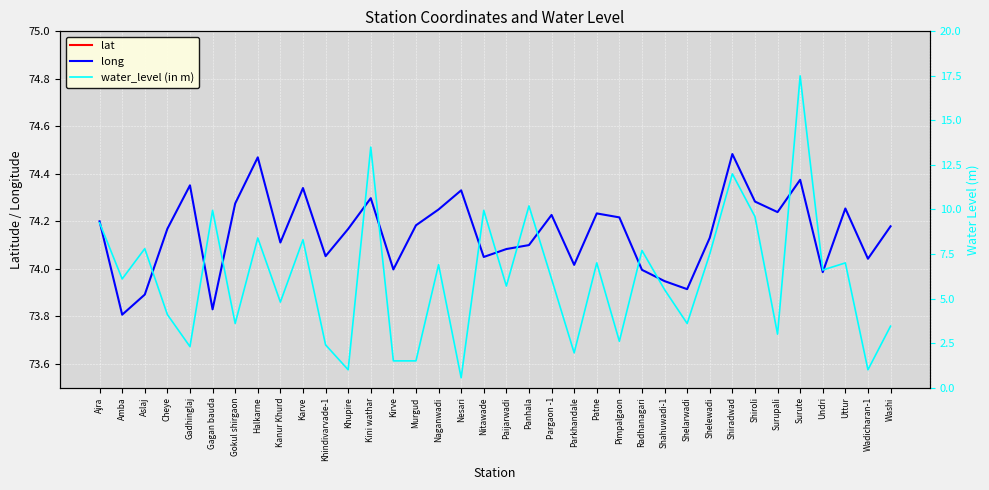

Which series has the largest range (max minus min)?

water_level (in m)